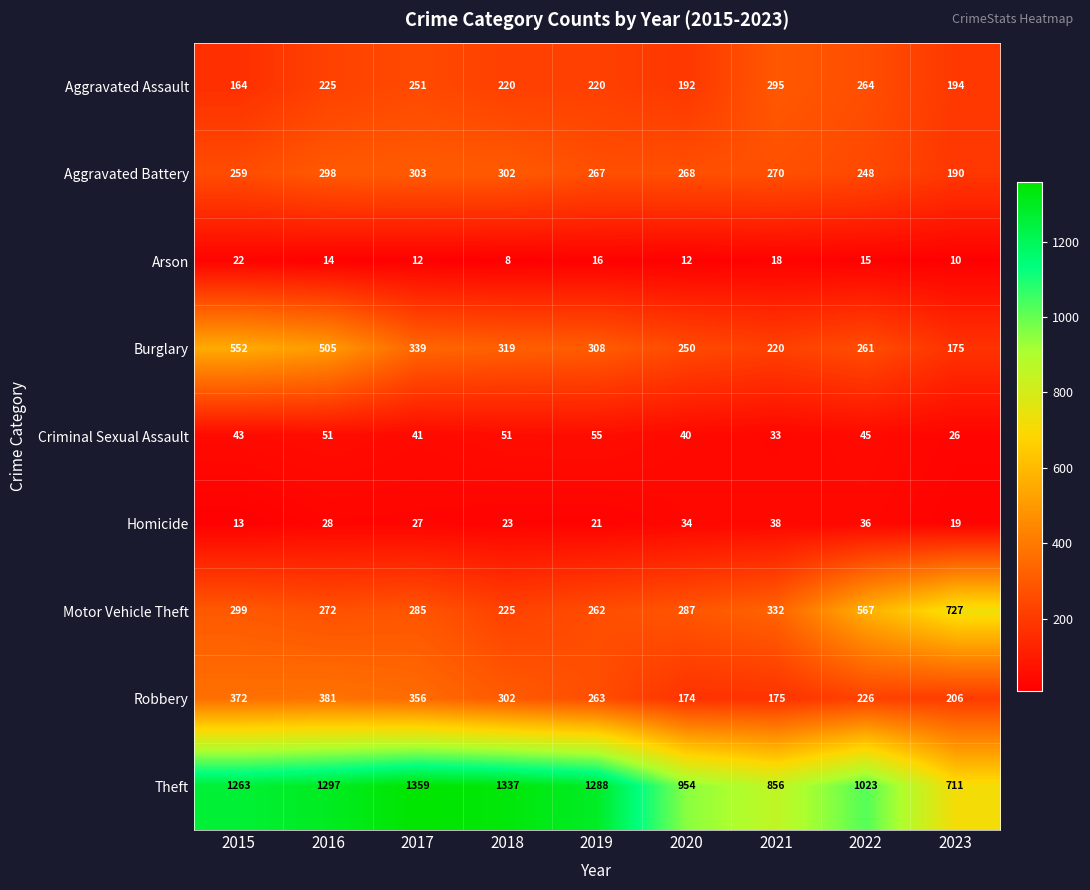

At which category is the sum across all series the highest?

2016